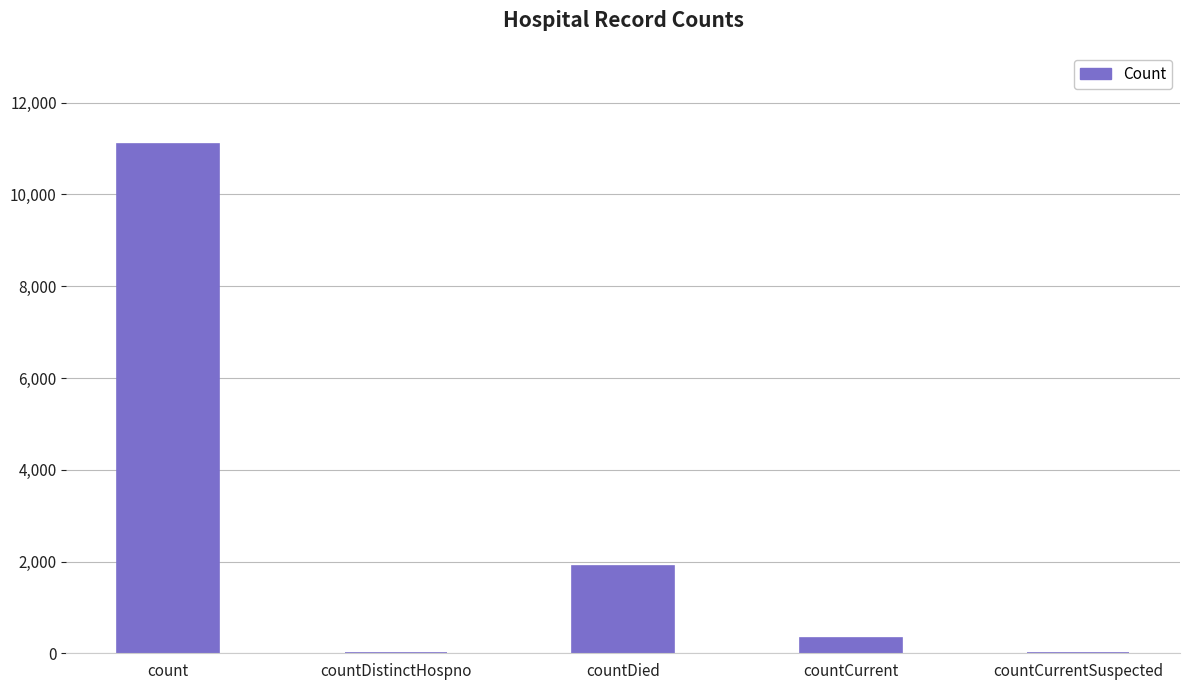

The chart shows a value of 1898 at countDied. True or false?

True